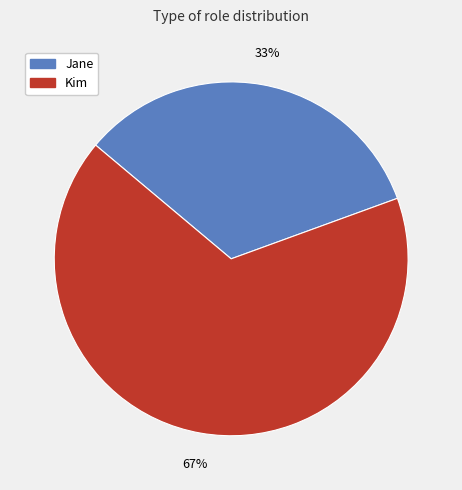

Which category has the smallest portion of the pie?

Jane